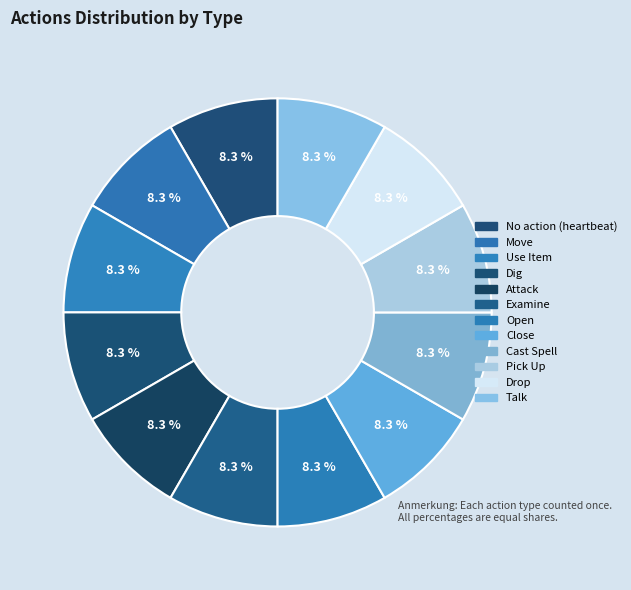

Count the number of slices in the pie.

12